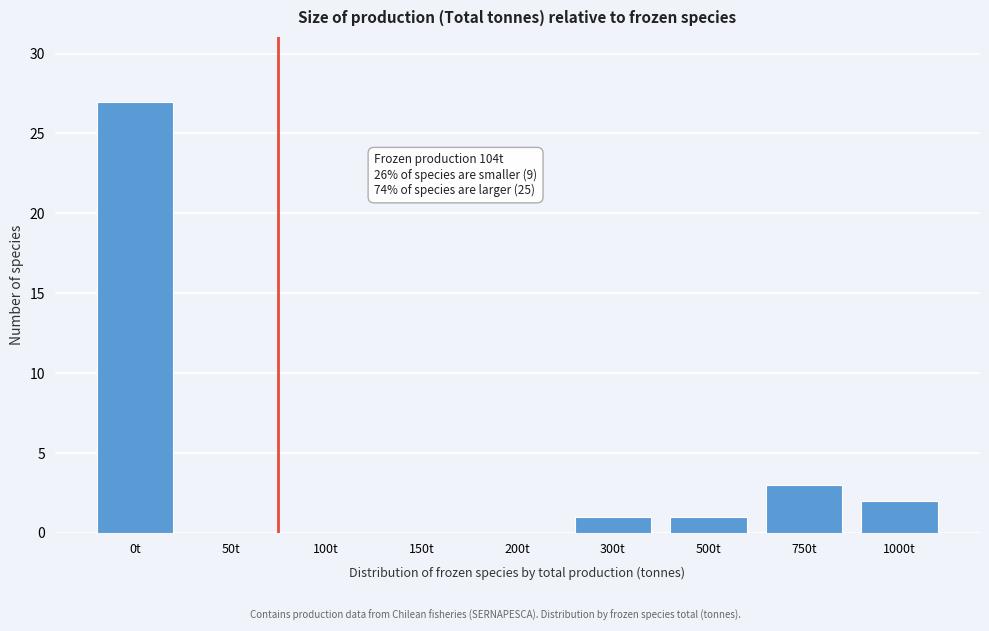

Reading left to right, transcribe all the data shown in this chart.

0t=27	50t=0	100t=0	150t=0	200t=0	300t=1	500t=1	750t=3	1000t=2